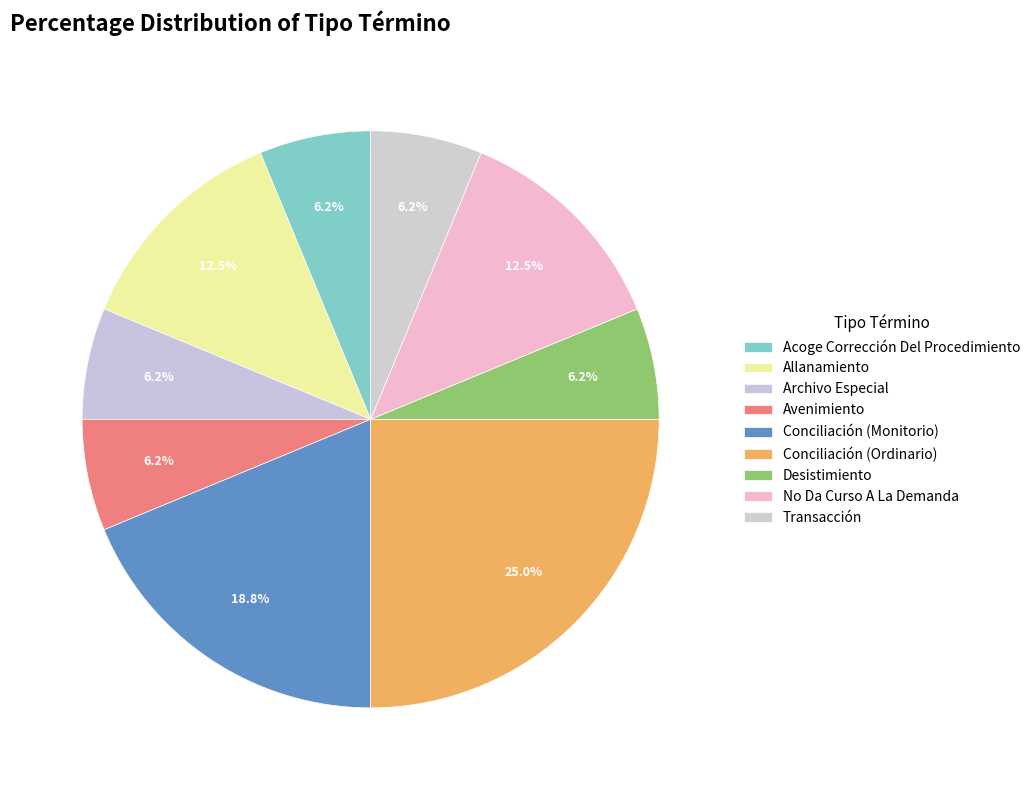

What is the largest slice in the pie chart?

Conciliación (Ordinario)